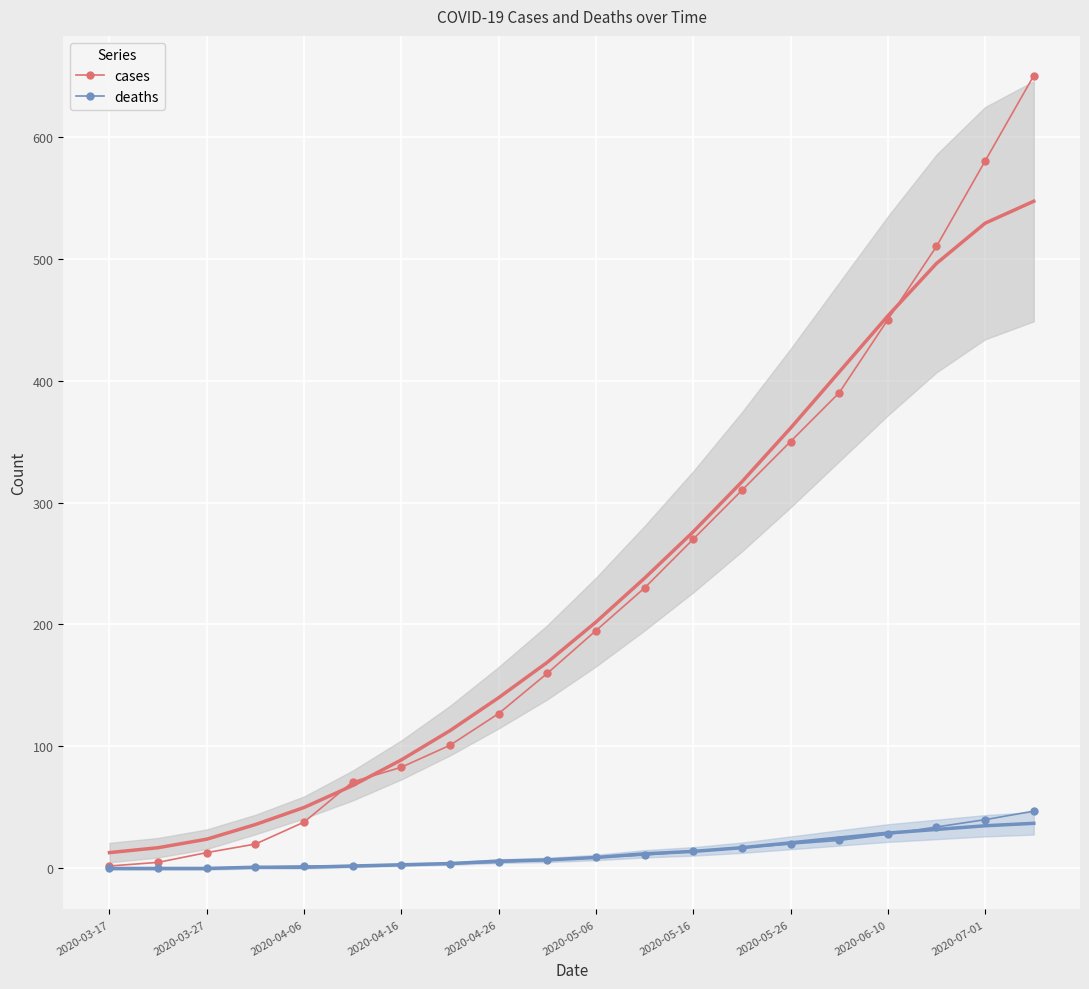

How many values in the cases series are below 195?

10